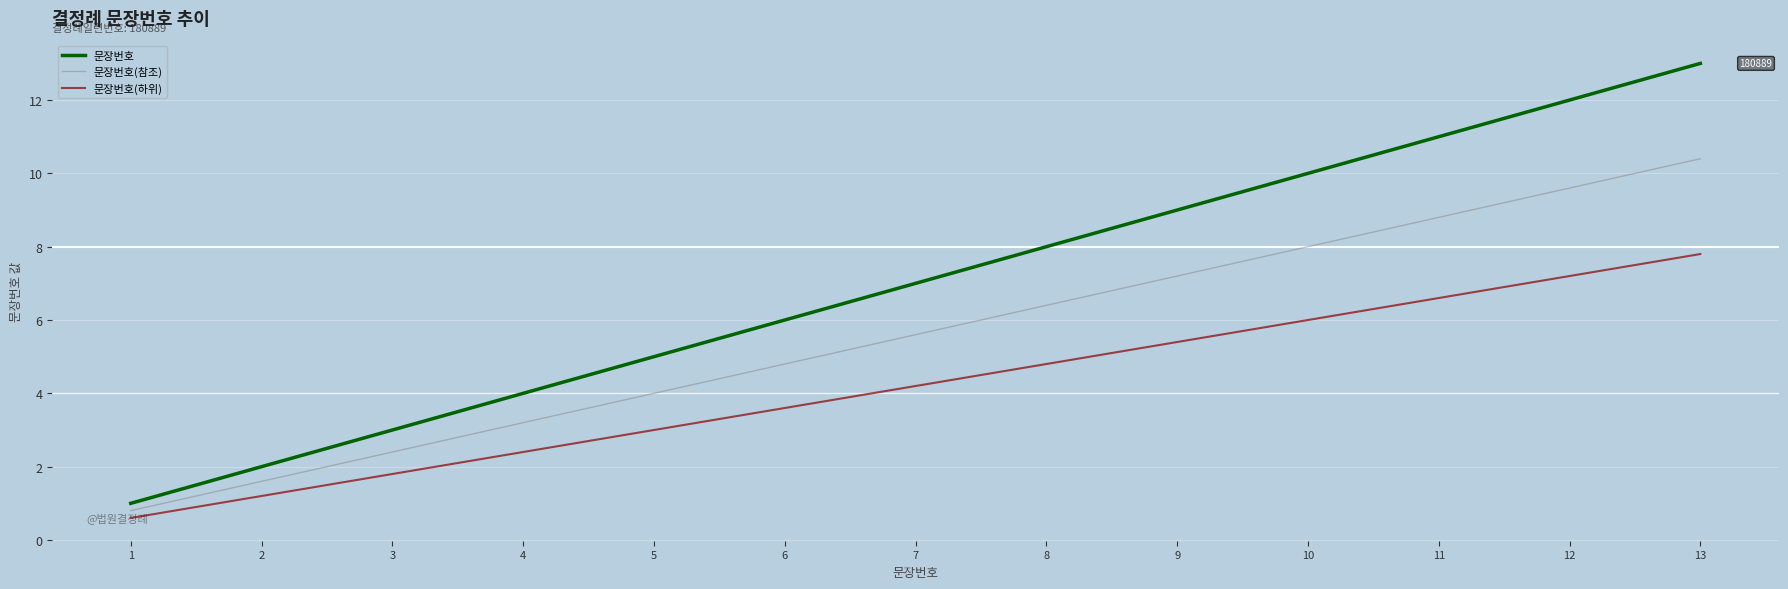

What is the difference between the highest and lowest values at 10?

4.0